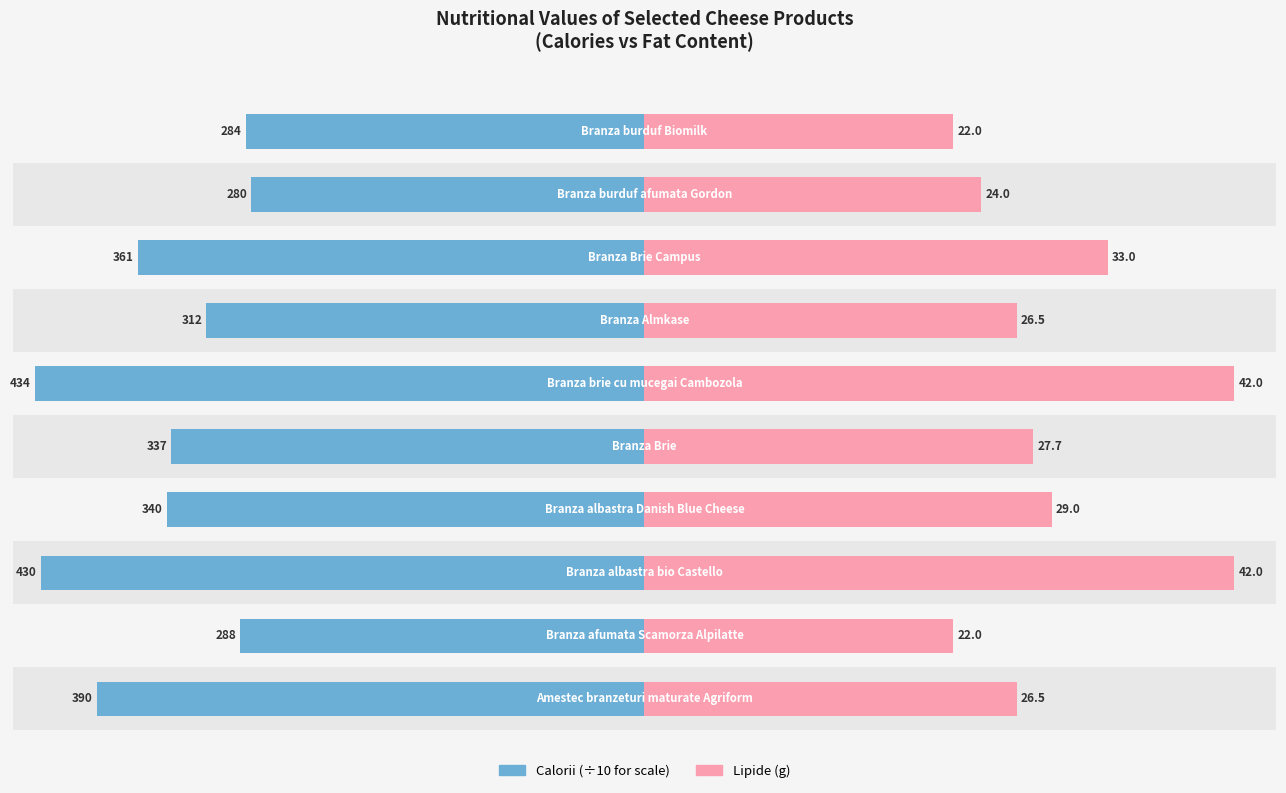

Are the bars grouped side by side (vs. stacked)?

Yes